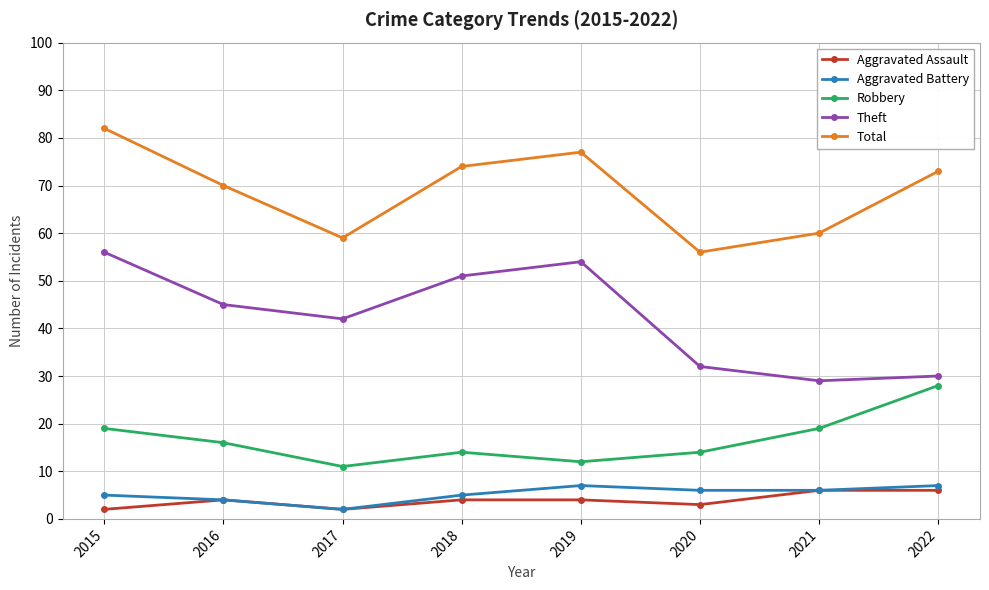

How many lines are shown in the chart?

5